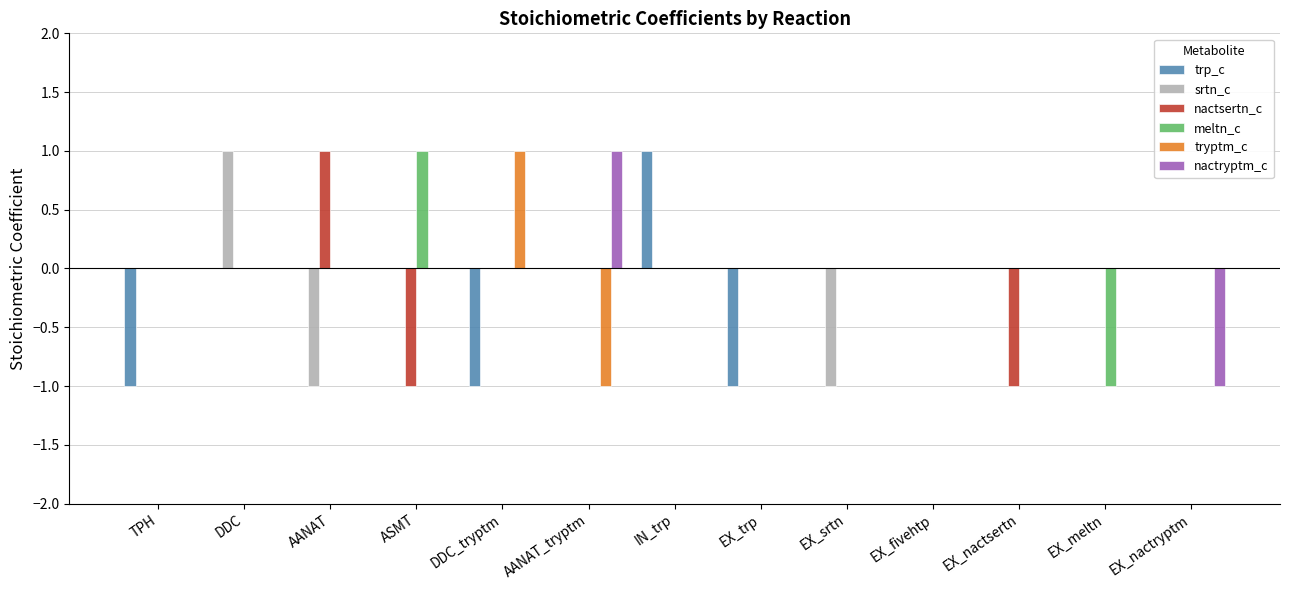

What is the maximum value shown in the chart?

1